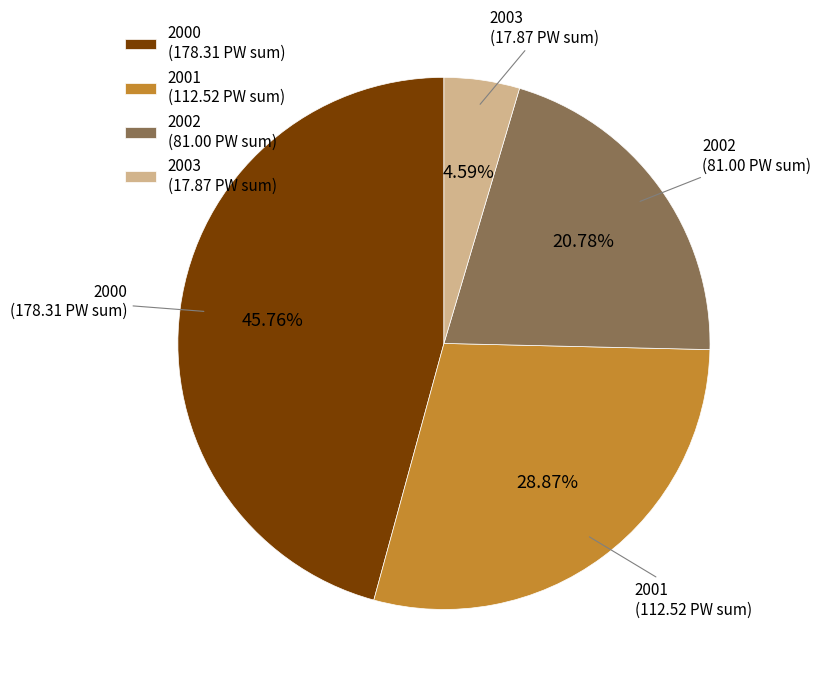

Is there any slice that represents more than half of the pie?

No